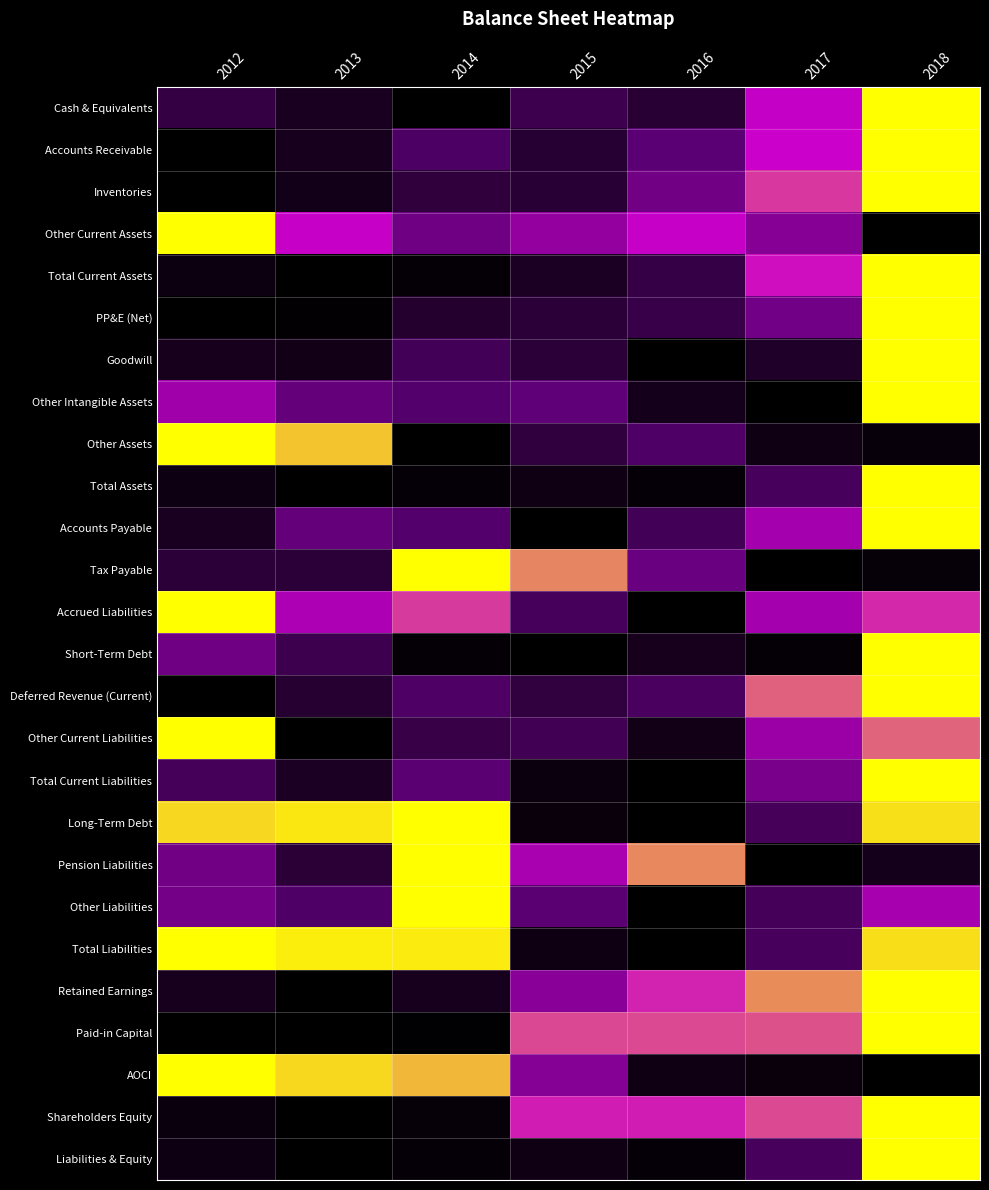

Which label corresponds to the smallest value in the chart?

2014